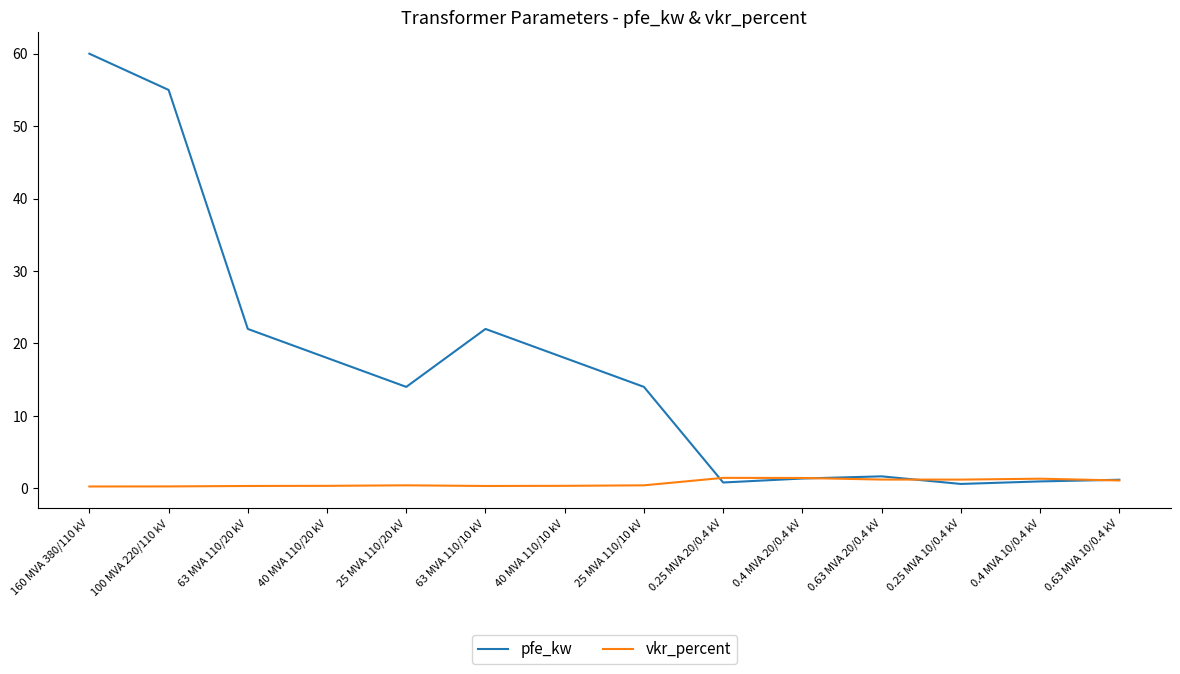

Does the chart display data point markers on the line(s)?

No